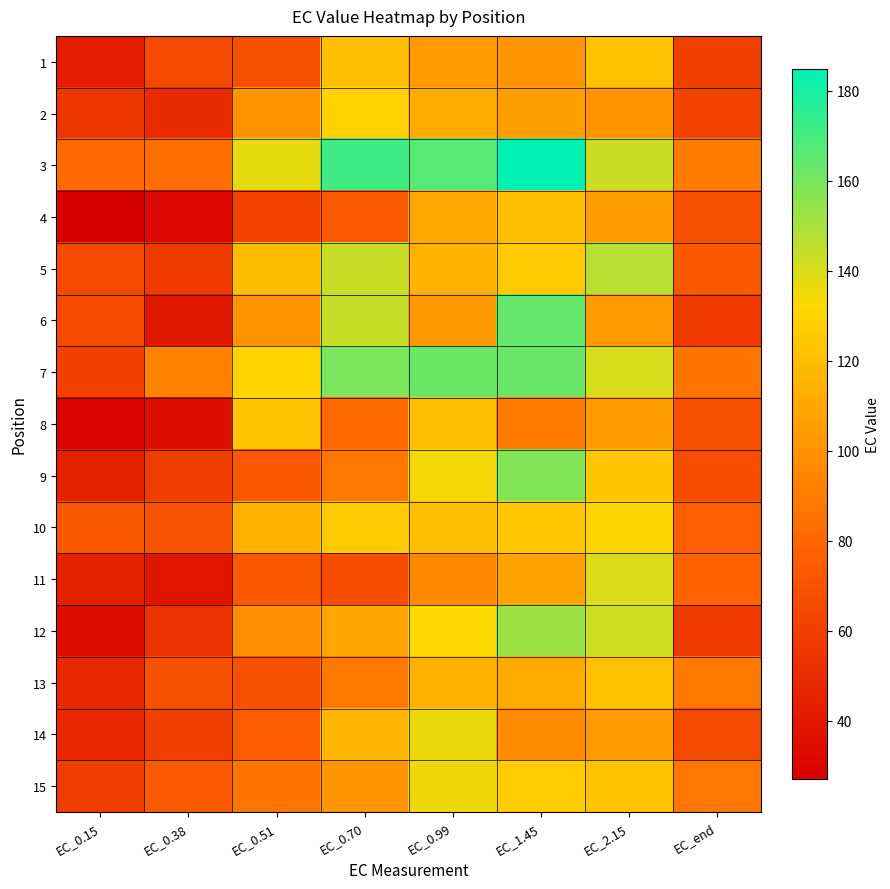

Reading right to left, extract all data points from this chart.

1: EC_end=60.3	EC_2.15=122.0	EC_1.45=101.3	EC_0.99=104.0	EC_0.70=119.8	EC_0.51=68.3	EC_0.38=65.0	EC_0.15=42.6
2: EC_end=62.2	EC_2.15=101.3	EC_1.45=106.0	EC_0.99=111.5	EC_0.70=129.5	EC_0.51=100.0	EC_0.38=50.2	EC_0.15=56.0
3: EC_end=89.7	EC_2.15=142.9	EC_1.45=184.8	EC_0.99=166.7	EC_0.70=171.3	EC_0.51=137.2	EC_0.38=84.0	EC_0.15=81.8
4: EC_end=69.3	EC_2.15=104.7	EC_1.45=120.1	EC_0.99=110.3	EC_0.70=74.2	EC_0.51=62.3	EC_0.38=30.9	EC_0.15=27.1
5: EC_end=73.3	EC_2.15=147.2	EC_1.45=126.0	EC_0.99=115.0	EC_0.70=143.5	EC_0.51=119.6	EC_0.38=57.4	EC_0.15=65.4
6: EC_end=58.1	EC_2.15=104.3	EC_1.45=163.8	EC_0.99=103.3	EC_0.70=144.1	EC_0.51=99.8	EC_0.38=39.8	EC_0.15=65.5
7: EC_end=86.7	EC_2.15=139.9	EC_1.45=162.7	EC_0.99=162.6	EC_0.70=159.0	EC_0.51=130.1	EC_0.38=93.3	EC_0.15=60.4
8: EC_end=68.8	EC_2.15=105.0	EC_1.45=89.0	EC_0.99=120.7	EC_0.70=82.5	EC_0.51=123.6	EC_0.38=34.5	EC_0.15=30.3
9: EC_end=66.7	EC_2.15=123.8	EC_1.45=157.7	EC_0.99=134.2	EC_0.70=87.7	EC_0.51=72.4	EC_0.38=59.7	EC_0.15=44.9
10: EC_end=76.2	EC_2.15=130.9	EC_1.45=124.9	EC_0.99=120.1	EC_0.70=125.9	EC_0.51=114.9	EC_0.38=70.0	EC_0.15=72.9
11: EC_end=78.4	EC_2.15=139.4	EC_1.45=108.0	EC_0.99=95.5	EC_0.70=66.7	EC_0.51=73.6	EC_0.38=38.4	EC_0.15=44.8
12: EC_end=57.2	EC_2.15=142.1	EC_1.45=152.2	EC_0.99=132.5	EC_0.70=109.6	EC_0.51=98.8	EC_0.38=52.4	EC_0.15=34.4
13: EC_end=88.2	EC_2.15=121.2	EC_1.45=111.0	EC_0.99=114.6	EC_0.70=88.8	EC_0.51=69.0	EC_0.38=69.1	EC_0.15=48.3
14: EC_end=64.9	EC_2.15=103.5	EC_1.45=97.6	EC_0.99=136.0	EC_0.70=116.6	EC_0.51=74.8	EC_0.38=60.9	EC_0.15=48.8
15: EC_end=87.2	EC_2.15=122.1	EC_1.45=126.5	EC_0.99=135.6	EC_0.70=100.8	EC_0.51=86.9	EC_0.38=74.5	EC_0.15=58.5